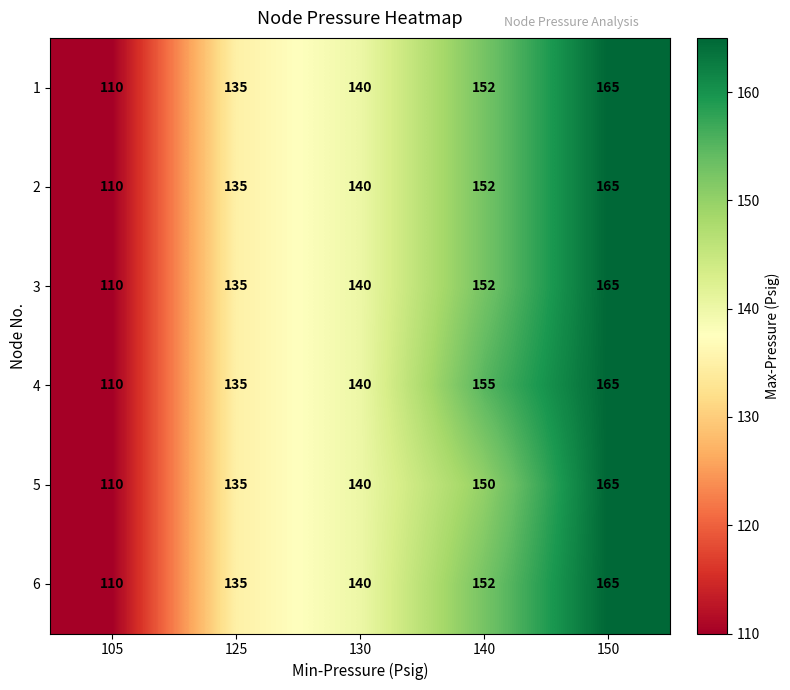

Reading left to right, extract all data points from this chart.

1: 110	135	140	152	165
2: 110	135	140	152	165
3: 110	135	140	152	165
4: 110	135	140	155	165
5: 110	135	140	150	165
6: 110	135	140	152	165